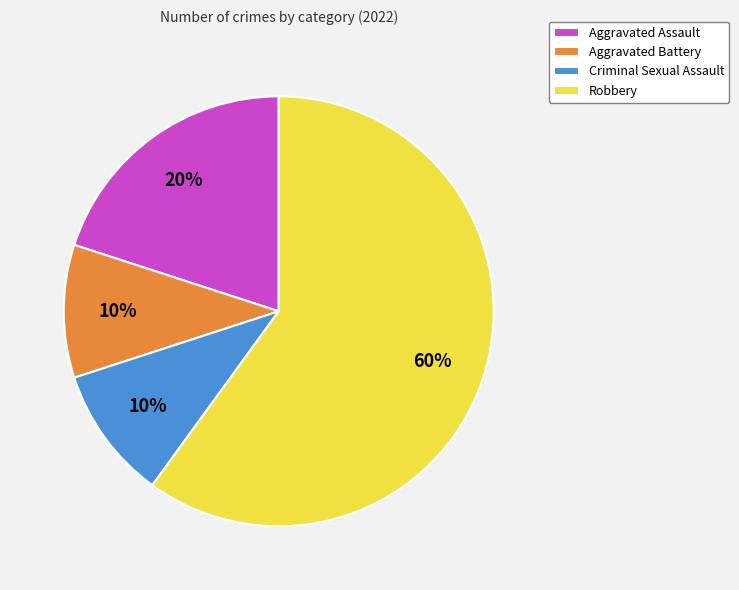

Between Criminal Sexual Assault and Robbery, which is larger?

Robbery